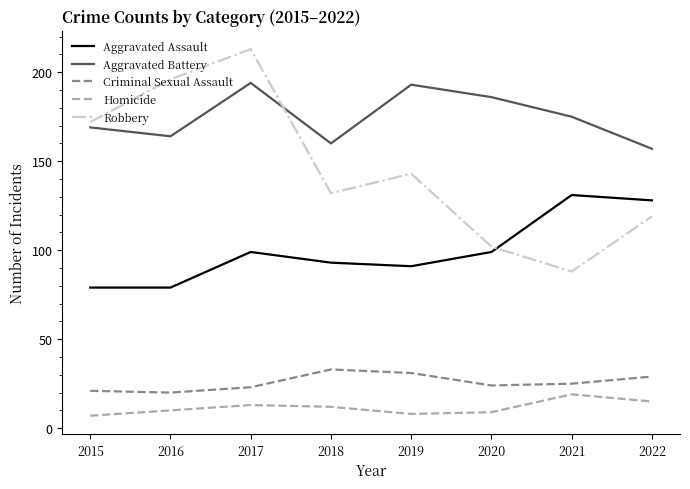

Where does the Homicide series first go above 12?

2017